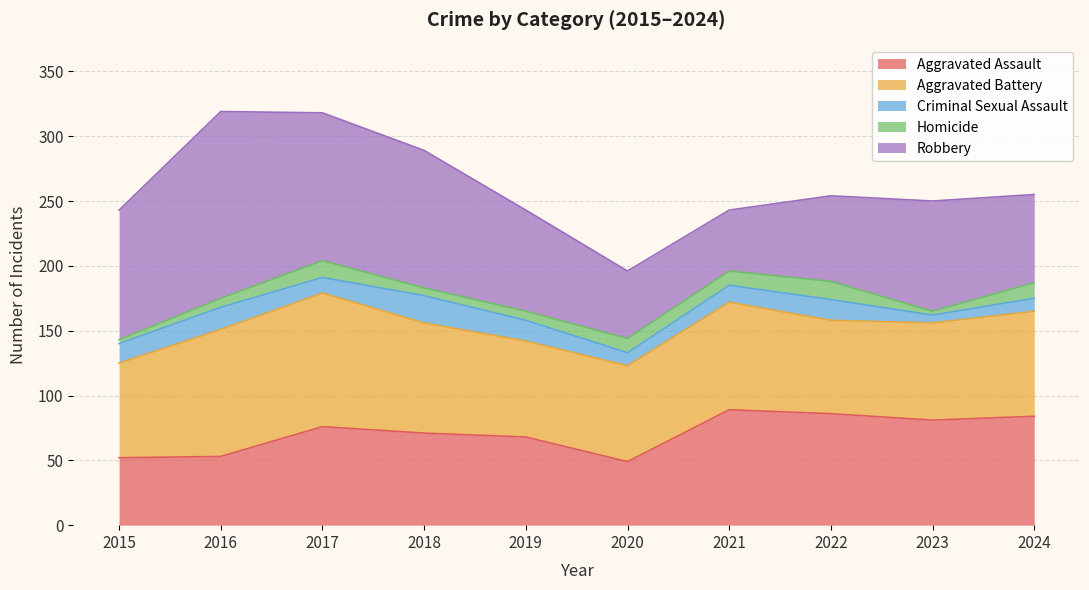

How many categories are shown in the chart?

10